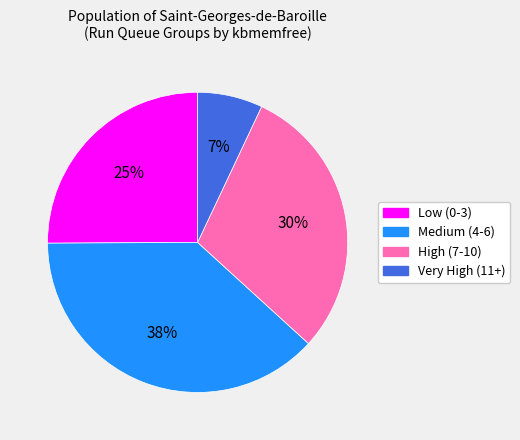

How many slices are in this pie chart?

4